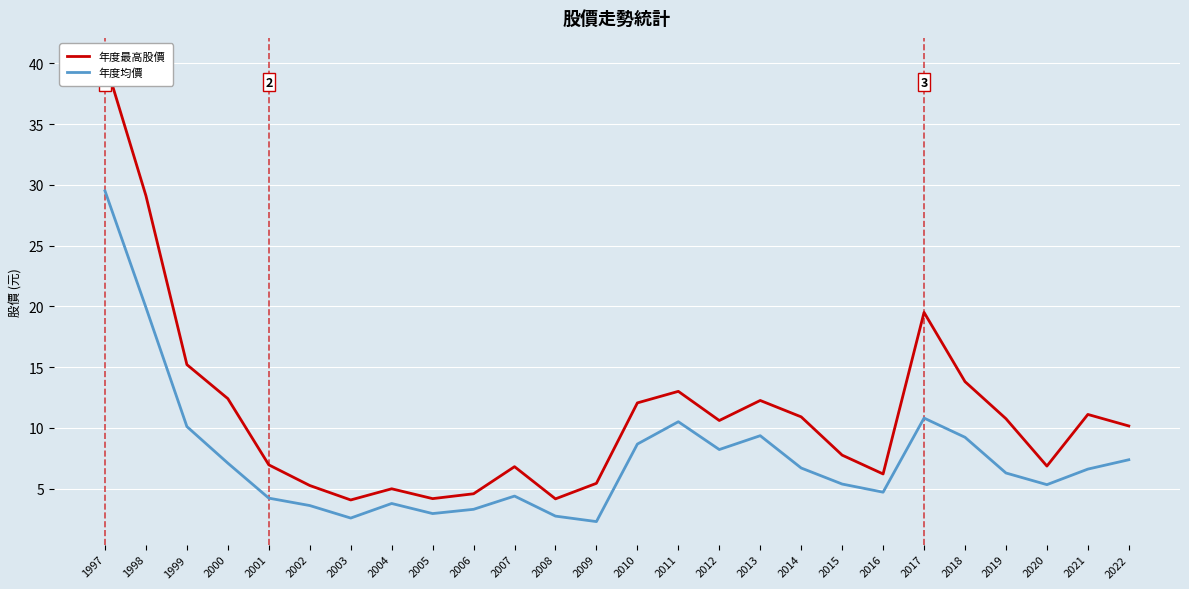

At which category is the sum across all series the highest?

1997